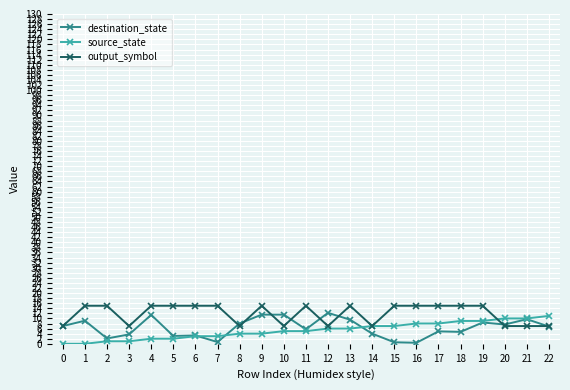

Is it true that output_symbol equals 15.0 at 5?

True